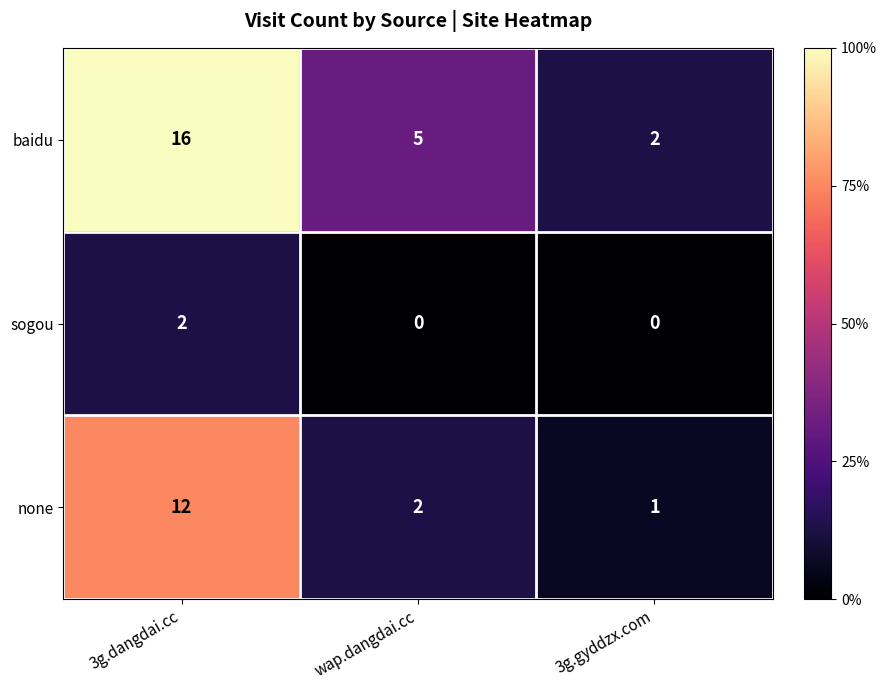

Reading left to right, what are all the values shown in this chart?

baidu: 3g.dangdai.cc=16	wap.dangdai.cc=5	3g.gyddzx.com=2
sogou: 3g.dangdai.cc=2	wap.dangdai.cc=0	3g.gyddzx.com=0
none: 3g.dangdai.cc=12	wap.dangdai.cc=2	3g.gyddzx.com=1